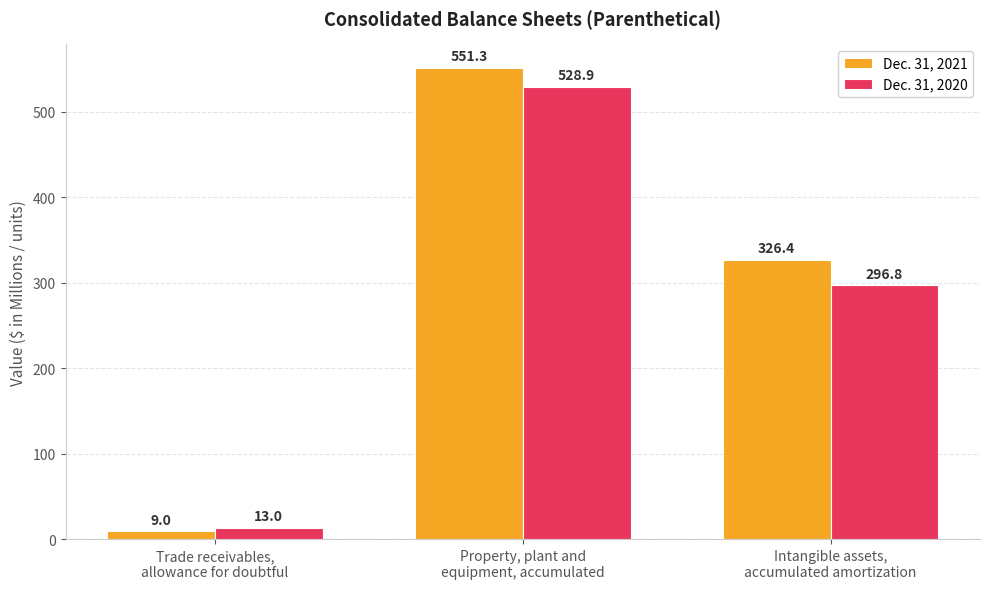

At how many categories does at least one series exceed 368?

1